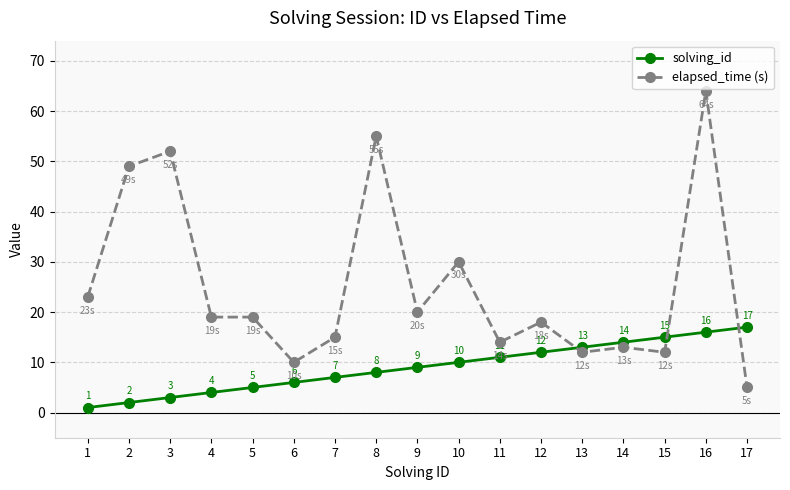

What is the value of the solving_id point at the 6th from the left?

6